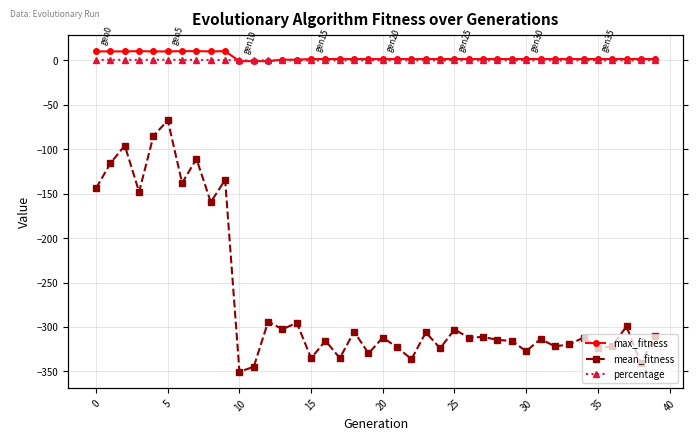

Which series has the largest total across all categories?

max_fitness